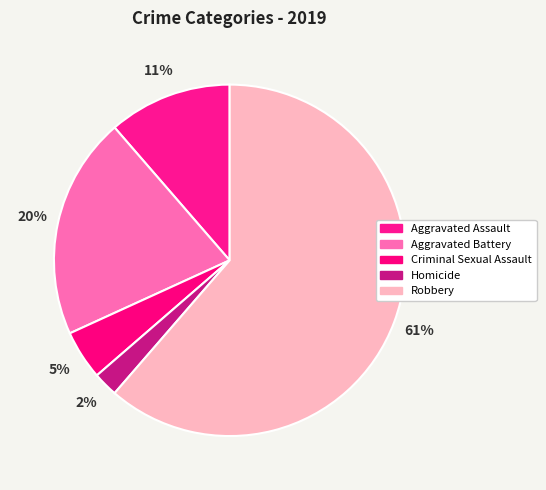

How many slices are in this pie chart?

5